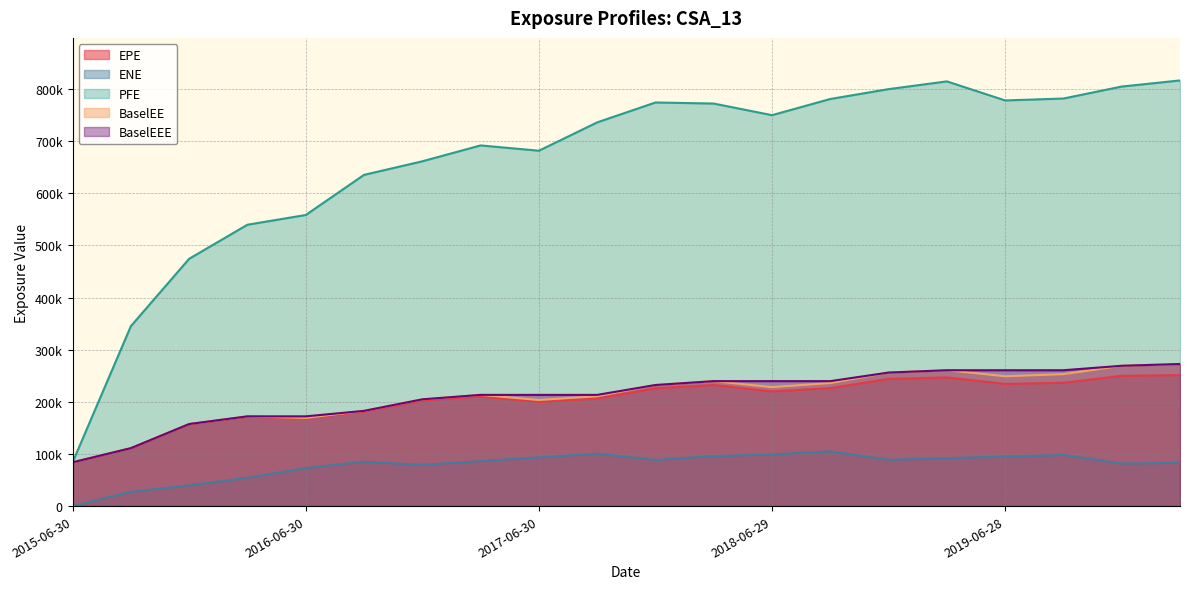

Between 2015-09-30 and 2019-03-29, which series saw the biggest shift?

PFE